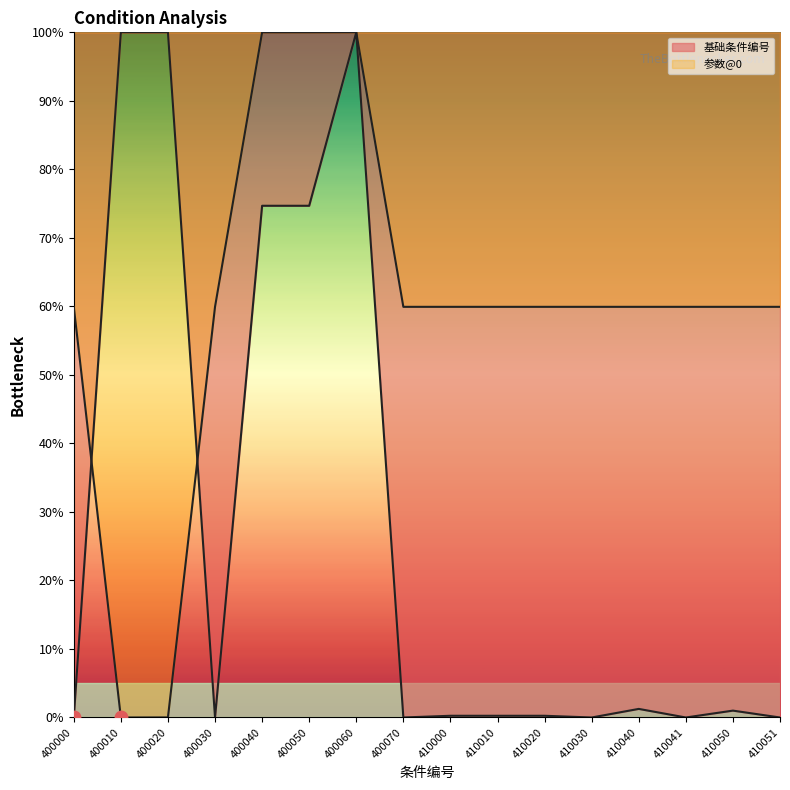

Which series has the largest total across all categories?

参数@0